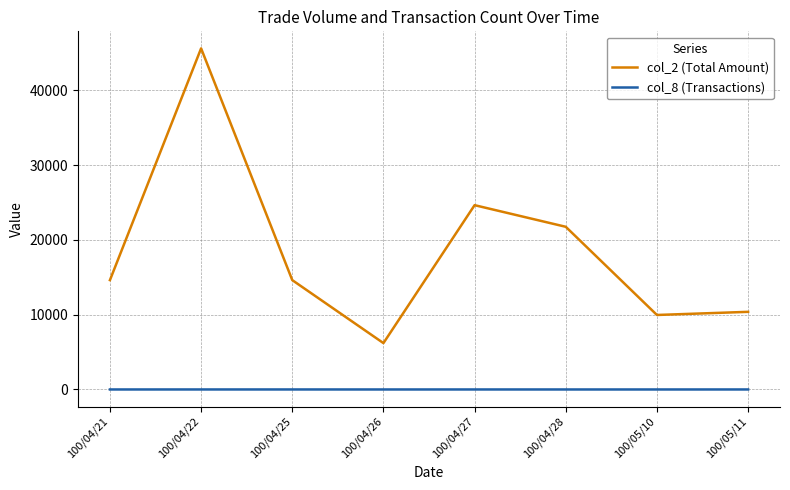

Is it true that col_2 (Total Amount) equals 6200 at 100/04/26?

True